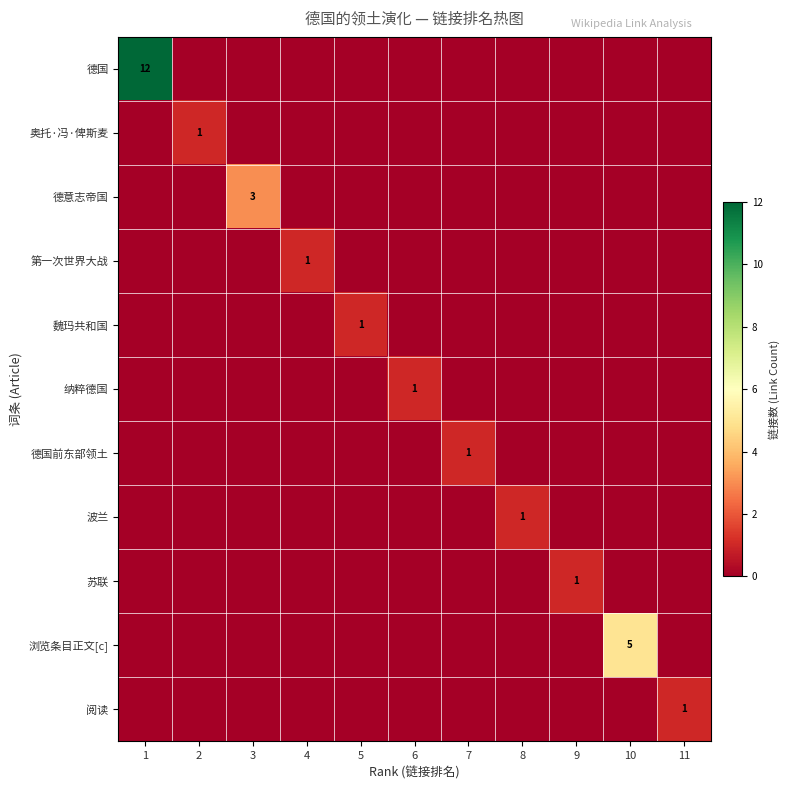

The value of 魏玛共和国 at 5 is 1. True or false?

True